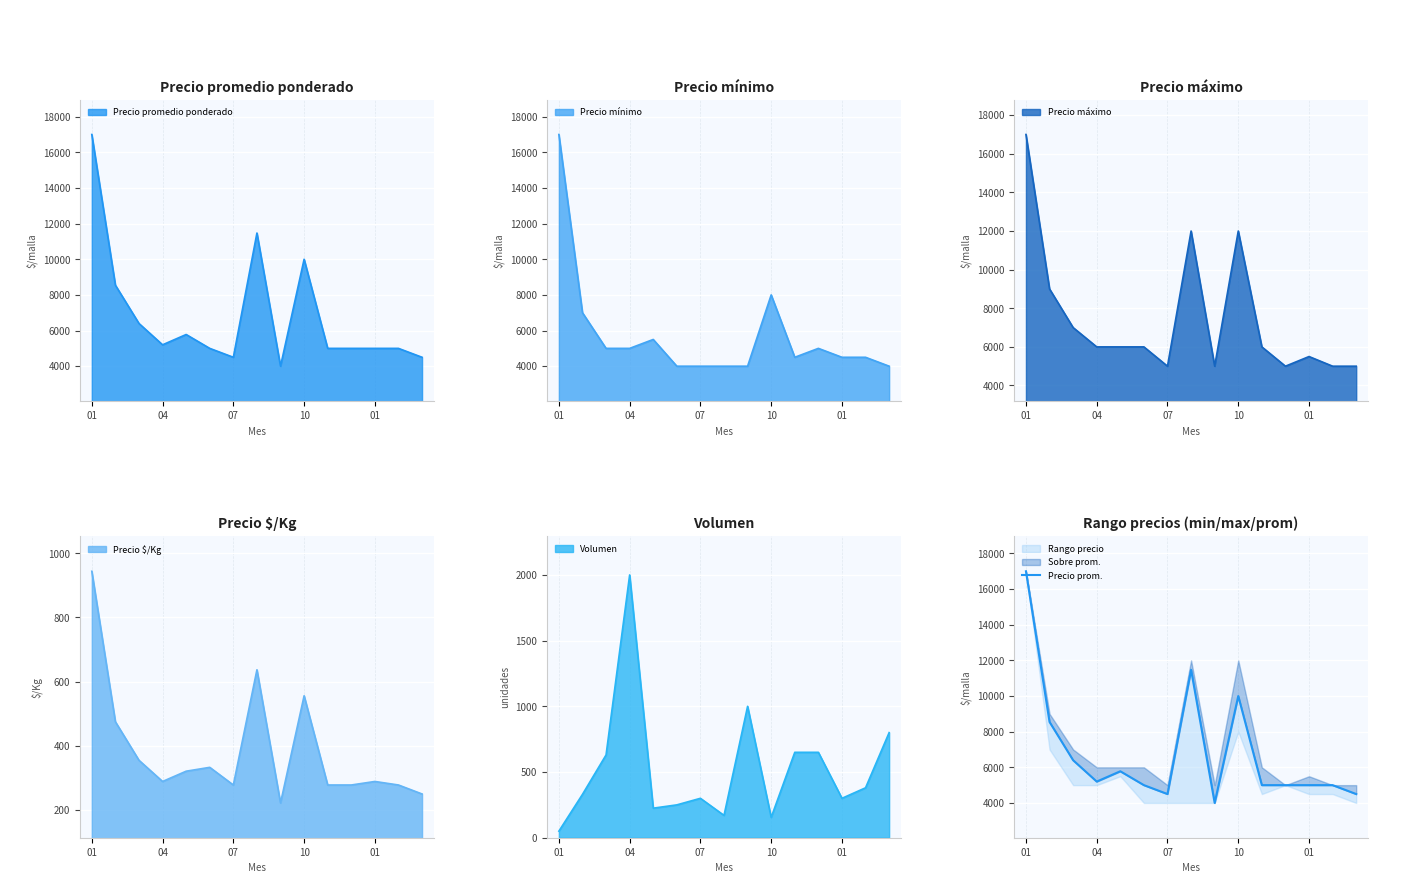

What is the value of the 5th point from the left?

5778